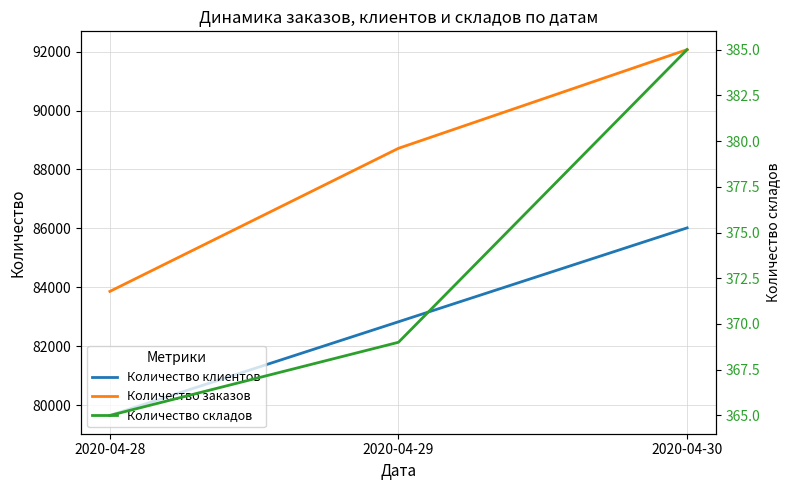

What is the total value across all series at 2020-04-28?

163885